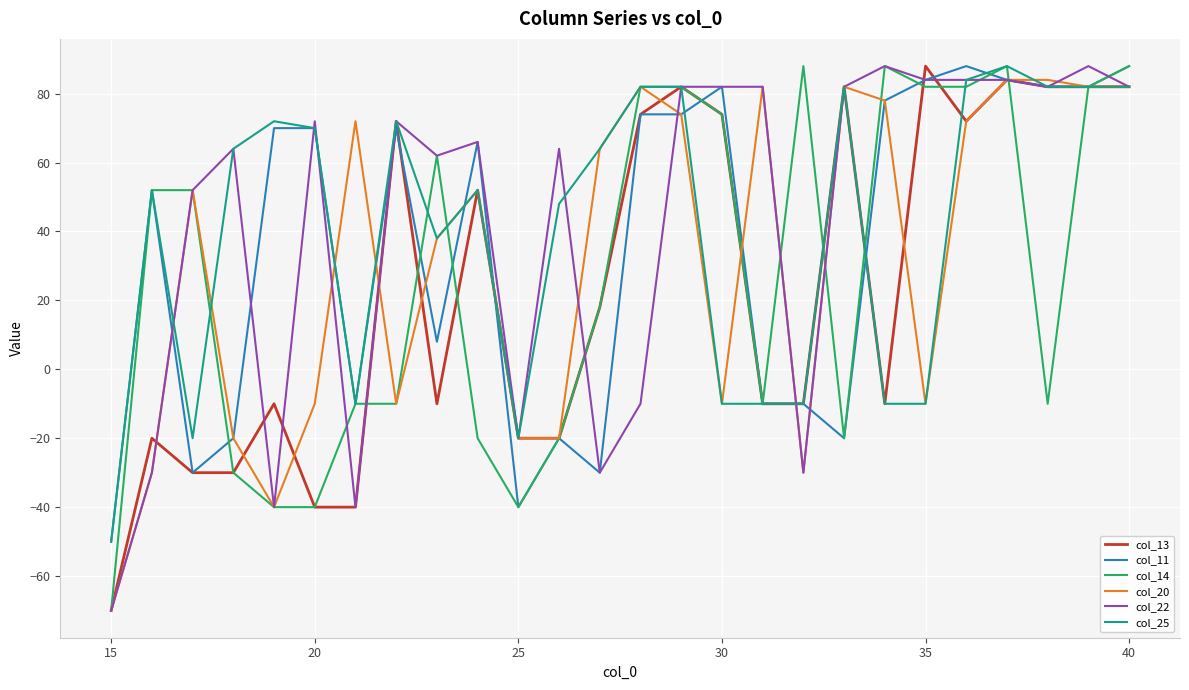

How many times do col_20 and col_22 cross each other?

5